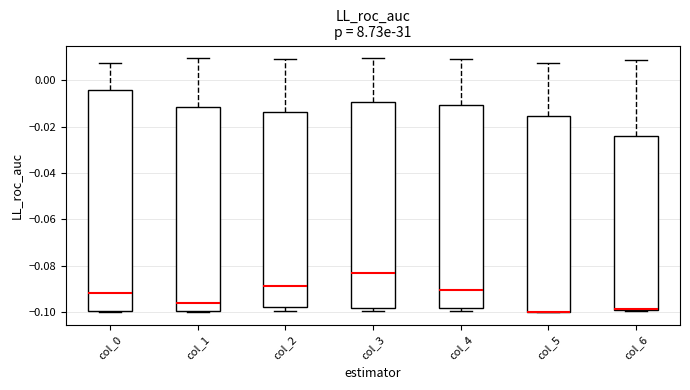

Where does the median line of the box for col_1 sit on the y-axis? The values are not printed on the chart, so give them approximately, as read against the axis.

-0.096